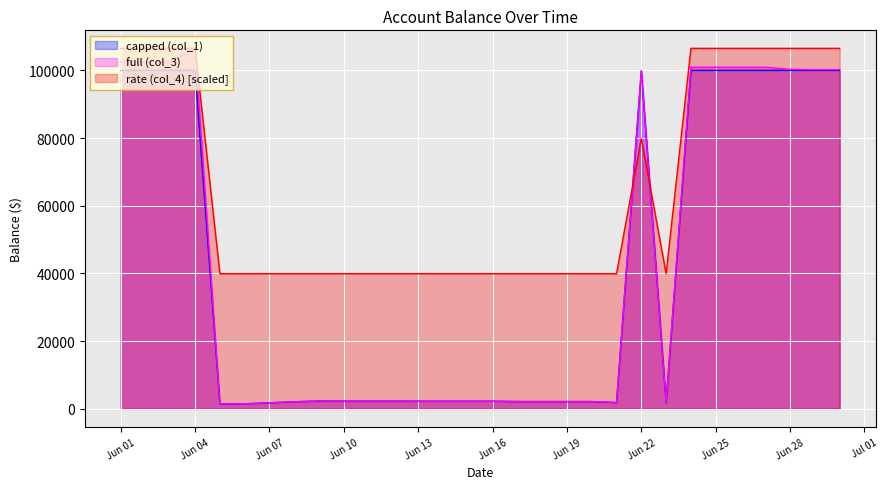

What are all the series names shown in the legend?

capped (col_1), full (col_3), rate (col_4) [scaled]